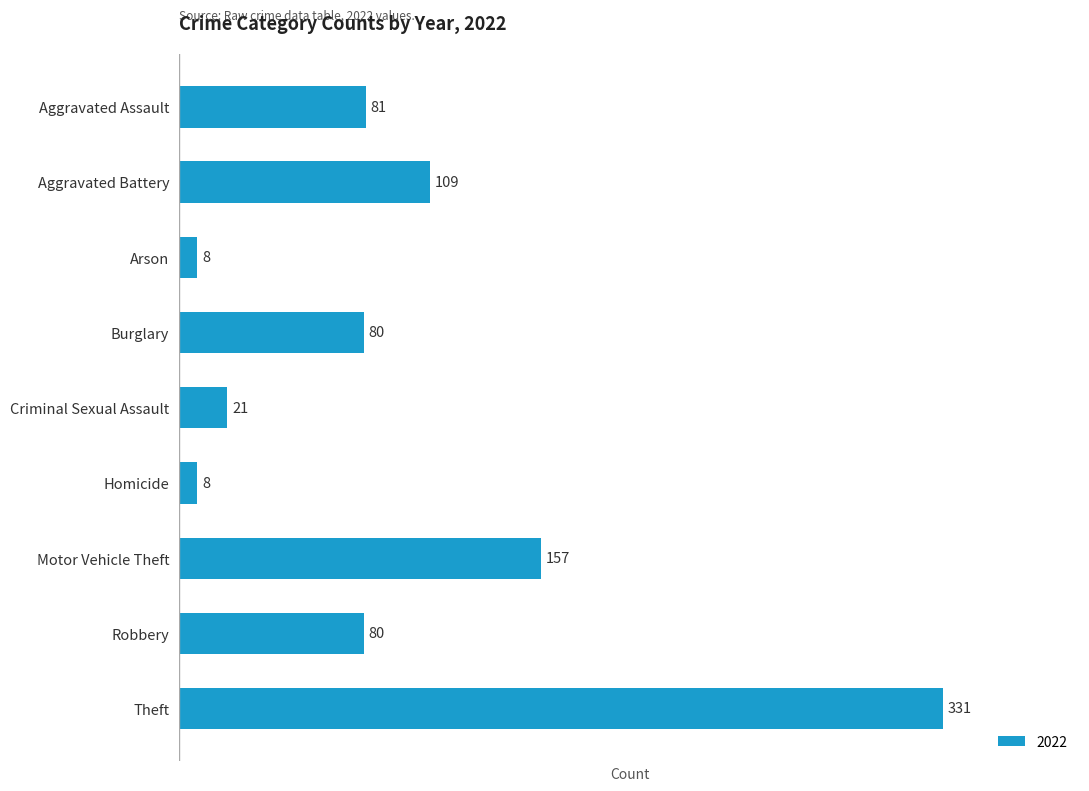

What is the sum of the values at Homicide and Criminal Sexual Assault?

29